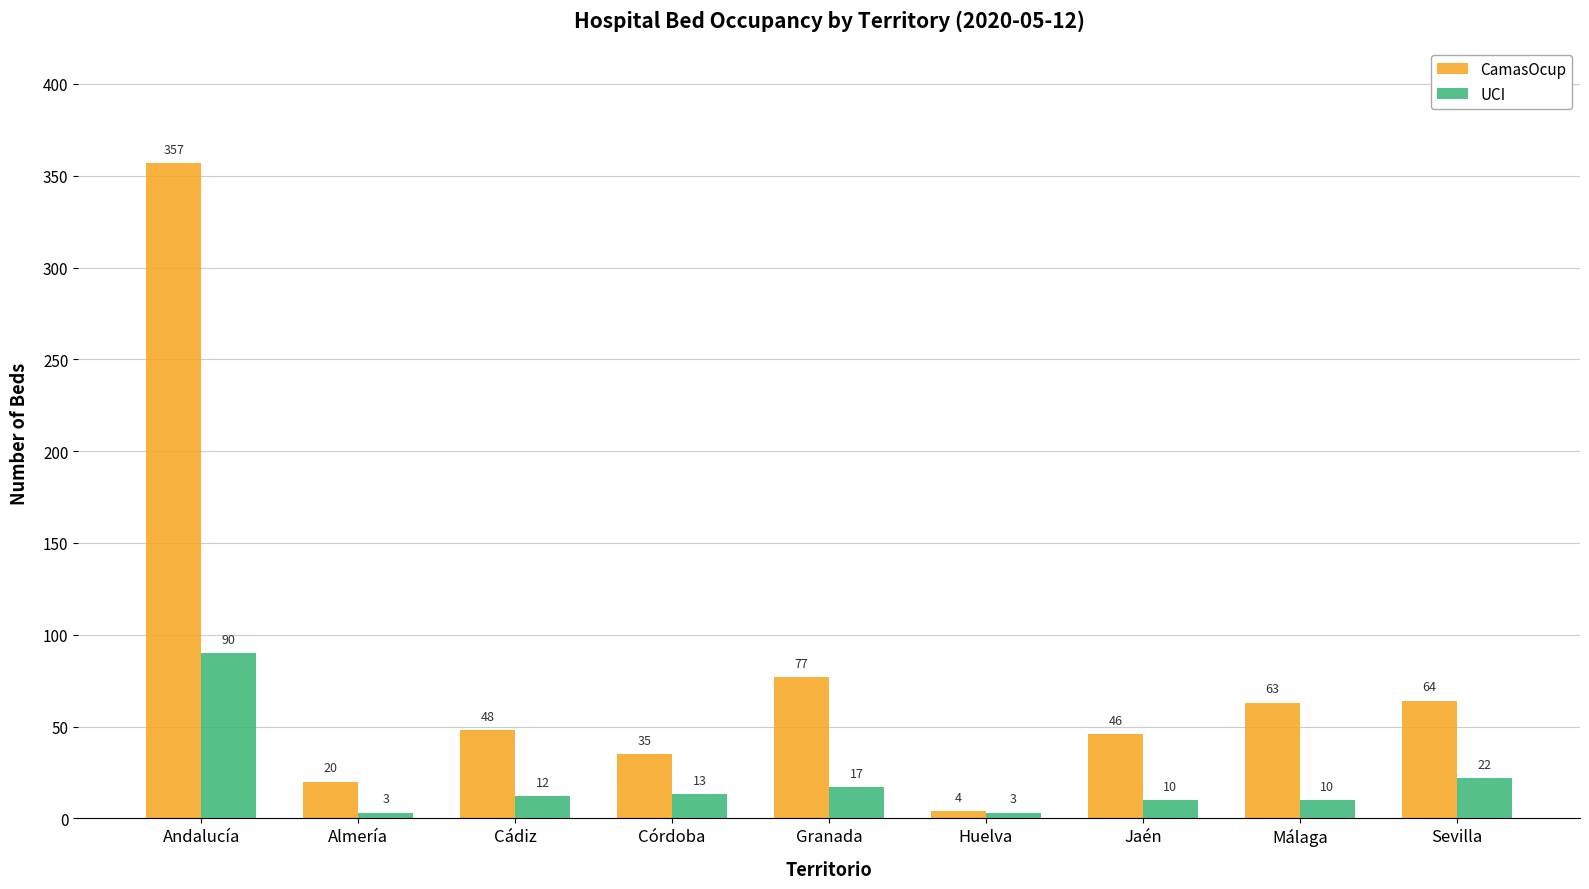

Which series changed the most between Almería and Cádiz?

CamasOcup